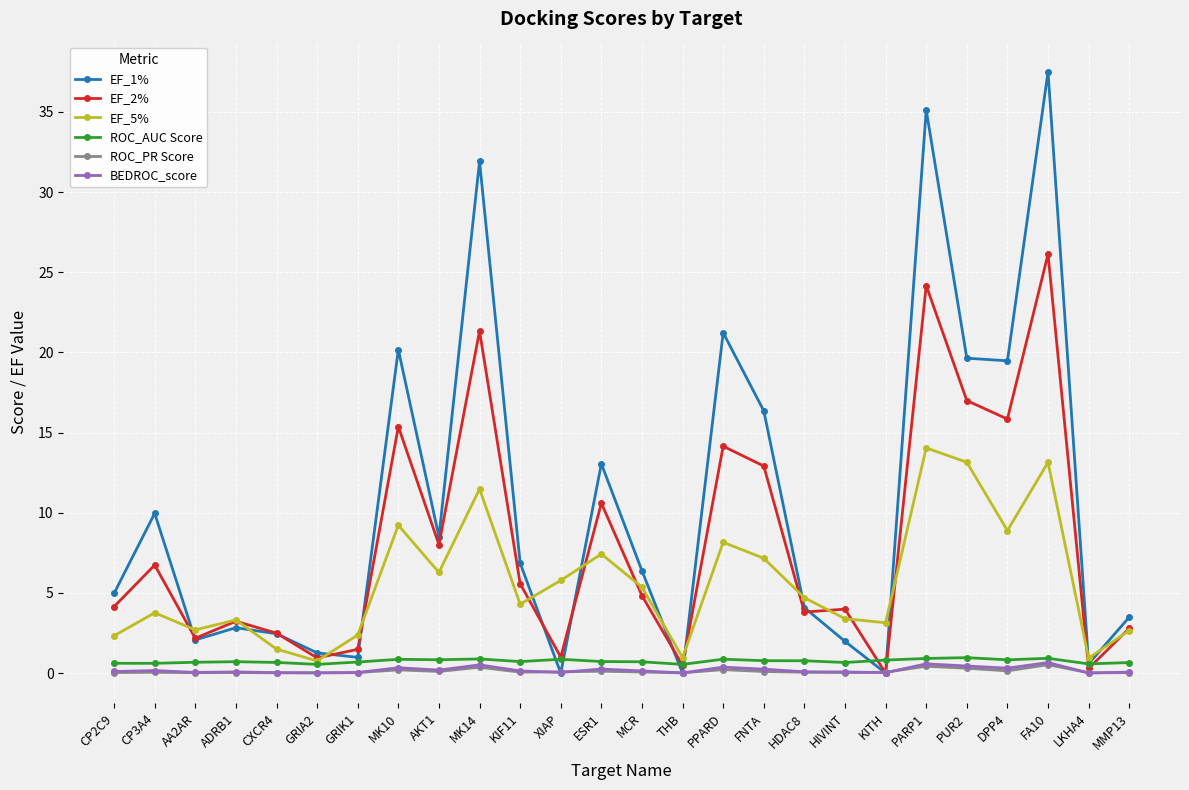

Which series has the largest range (max minus min)?

EF_1%